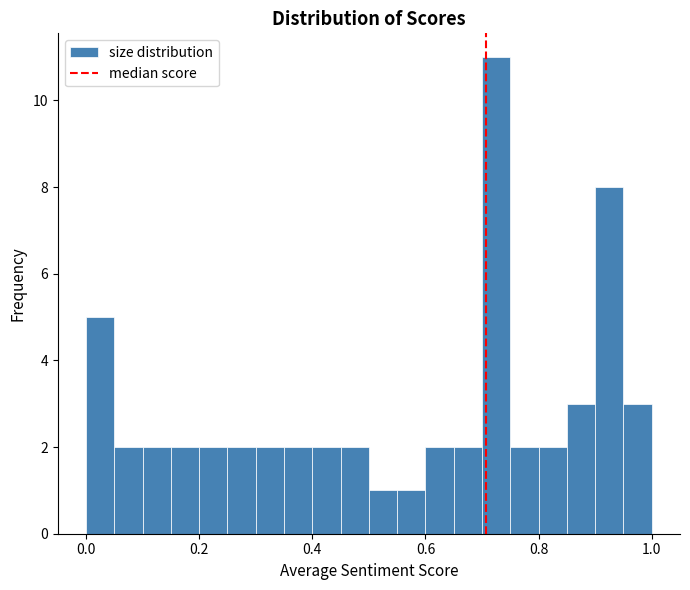

Read against the x-axis, roughly where is the centre of the tallest bar?

0.72